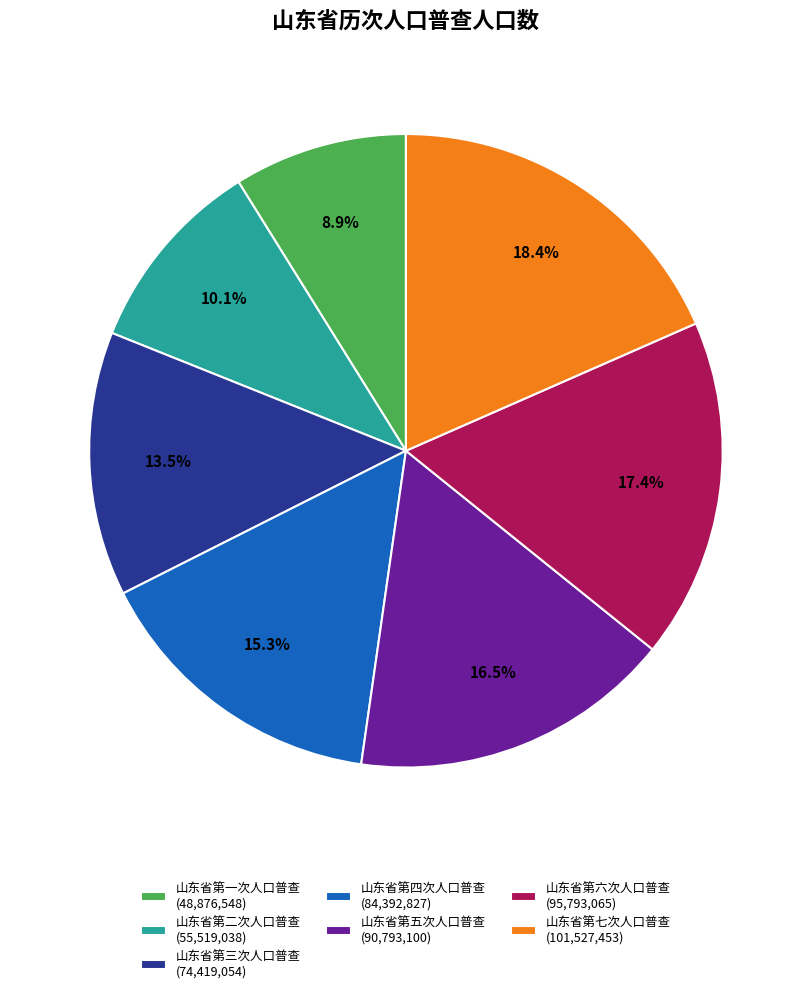

What is the ratio of the value at 山东省第二次人口普查 (55,519,038) to the value at 山东省第七次人口普查 (101,527,453)?

0.5